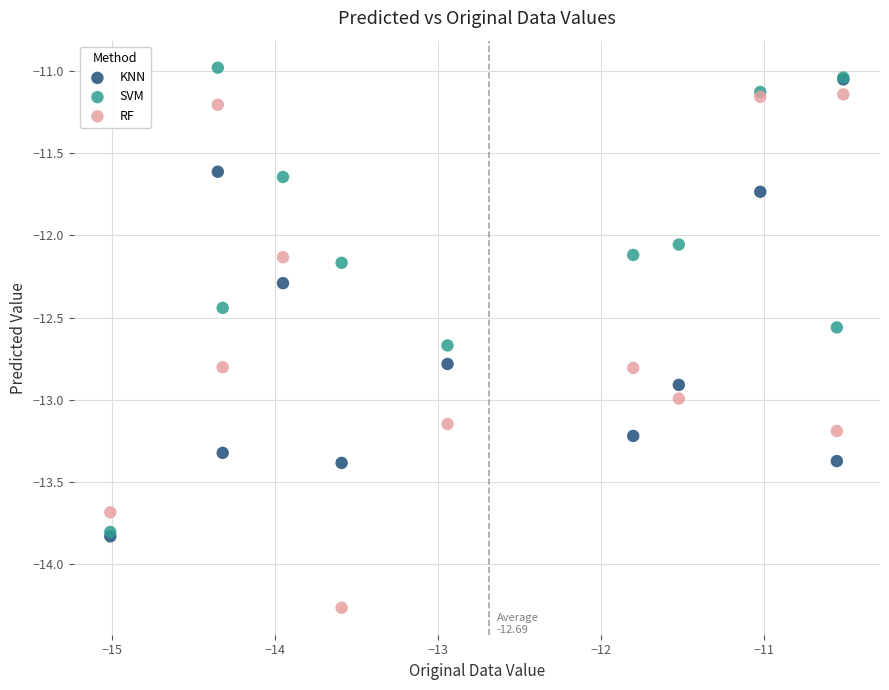

In the KNN series, what Y value is closest to -12?

-11.7